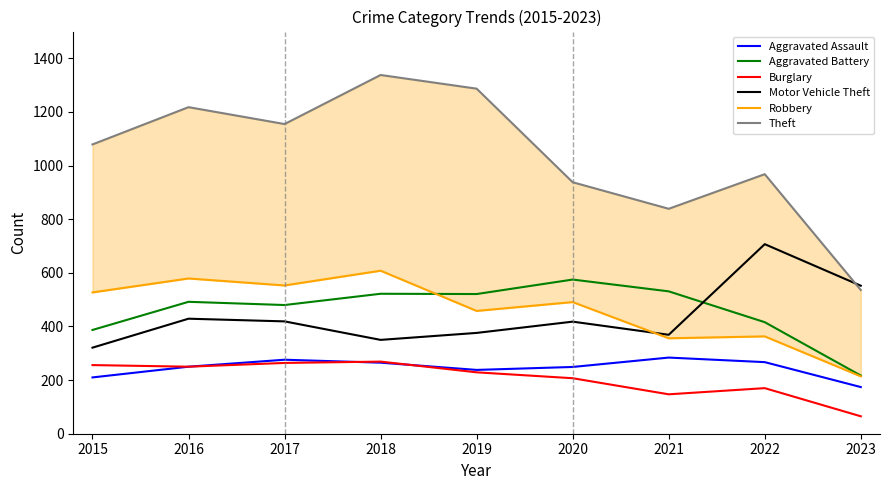

At which label does Theft reach its minimum?

2023